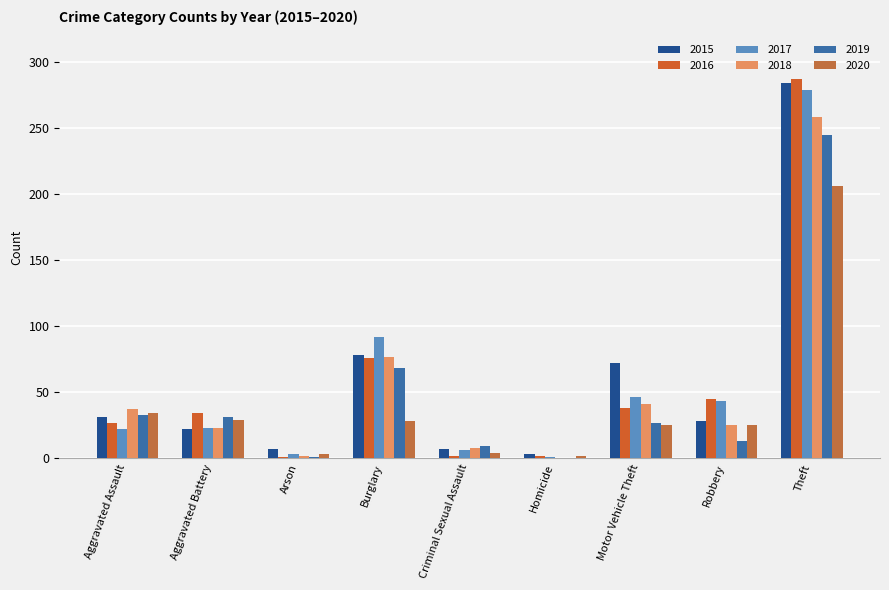

At which label does 2020 reach its peak?

Theft